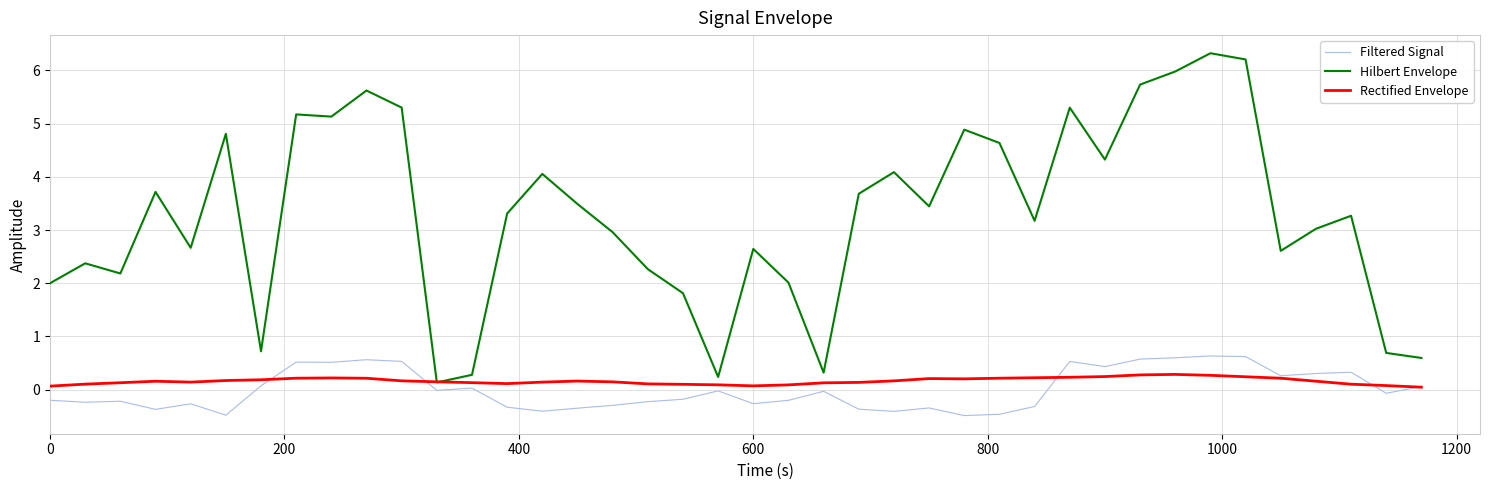

What is the highest value of the Filtered Signal series?

0.6